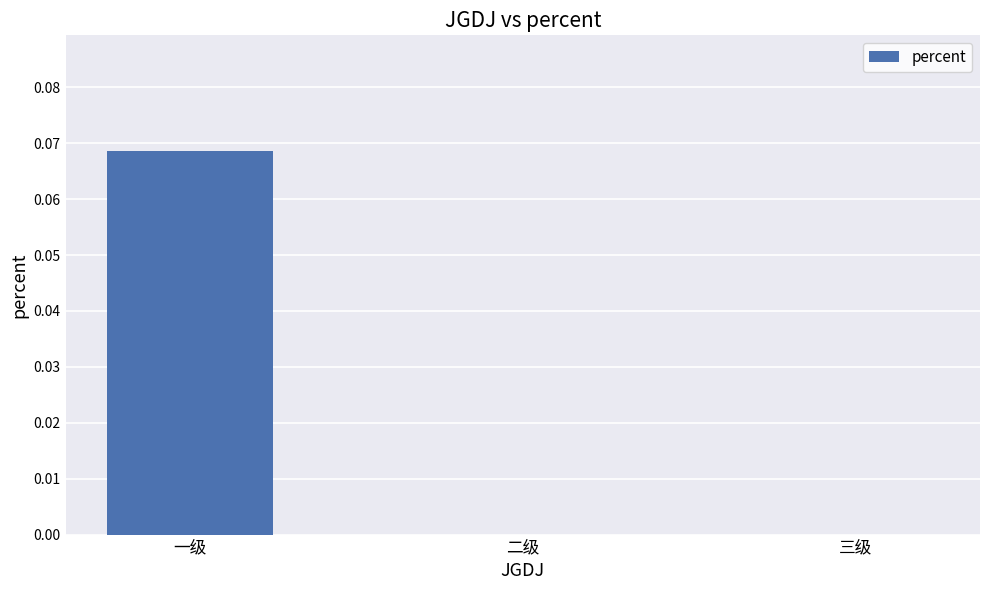

What is the change in value from 一级 to 二级?

-0.1